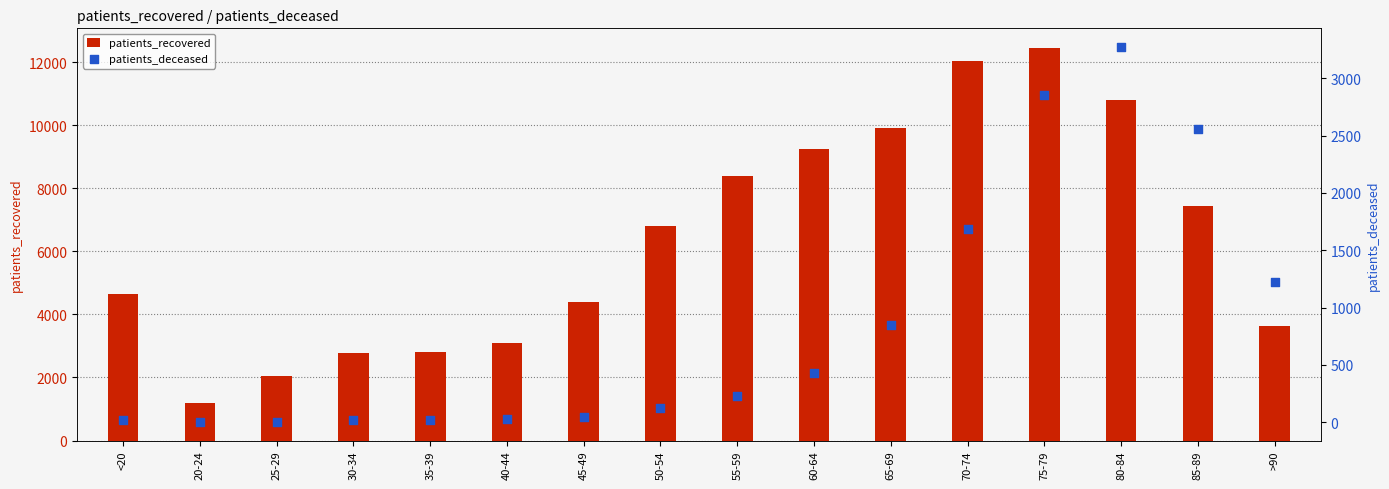

Which series has the largest total across all categories?

patients_recovered